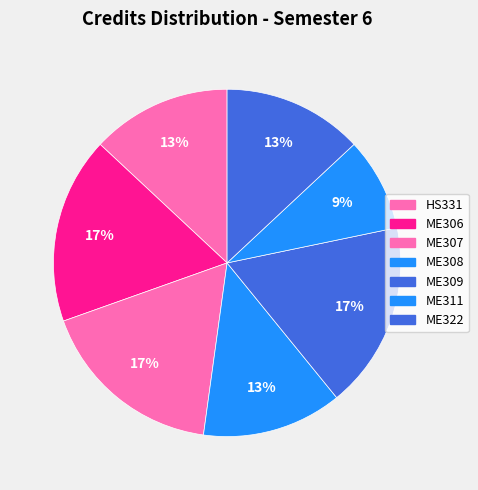

What portion of the pie excludes ME322?

87.0%